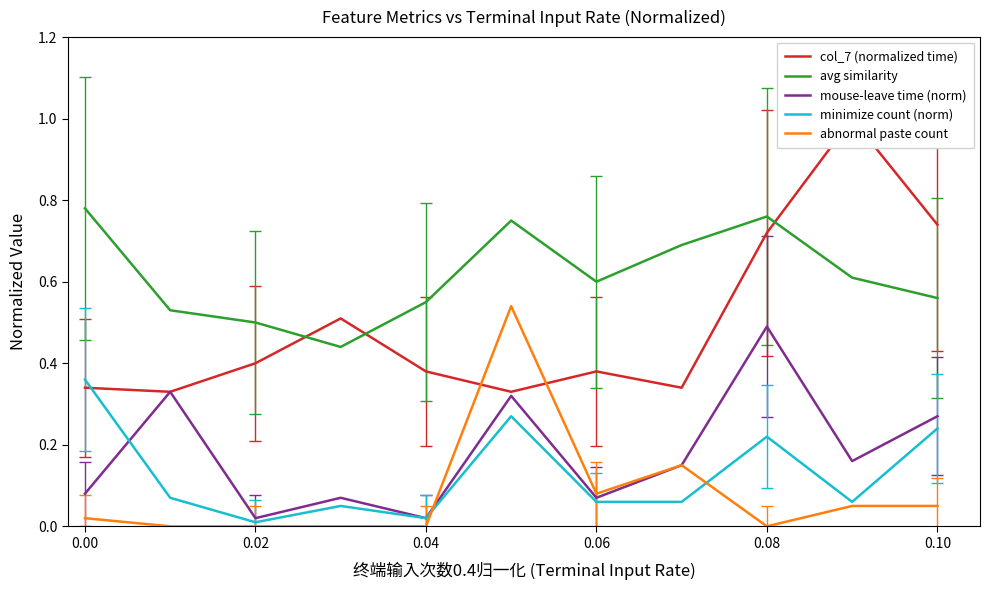

True or false: abnormal paste count and avg similarity cross at least once.

False